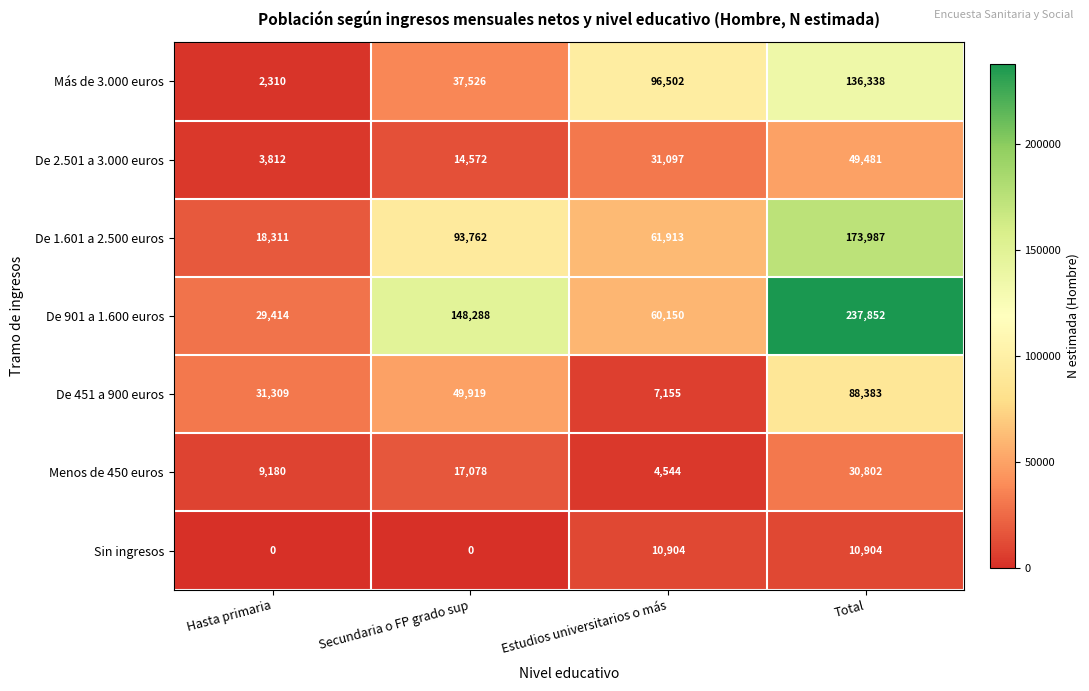

What is the spread (max minus min) of values at Hasta primaria?

31309